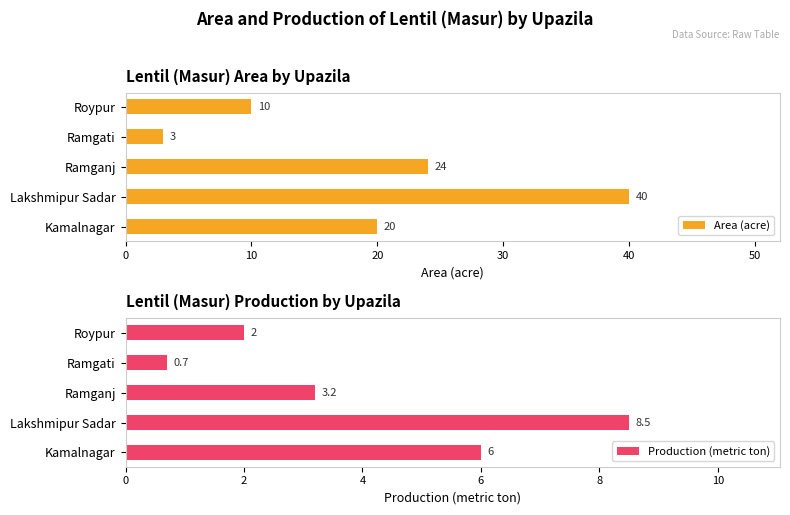

What is the value of the Production (metric ton) bar at the 4th from the left?

0.7